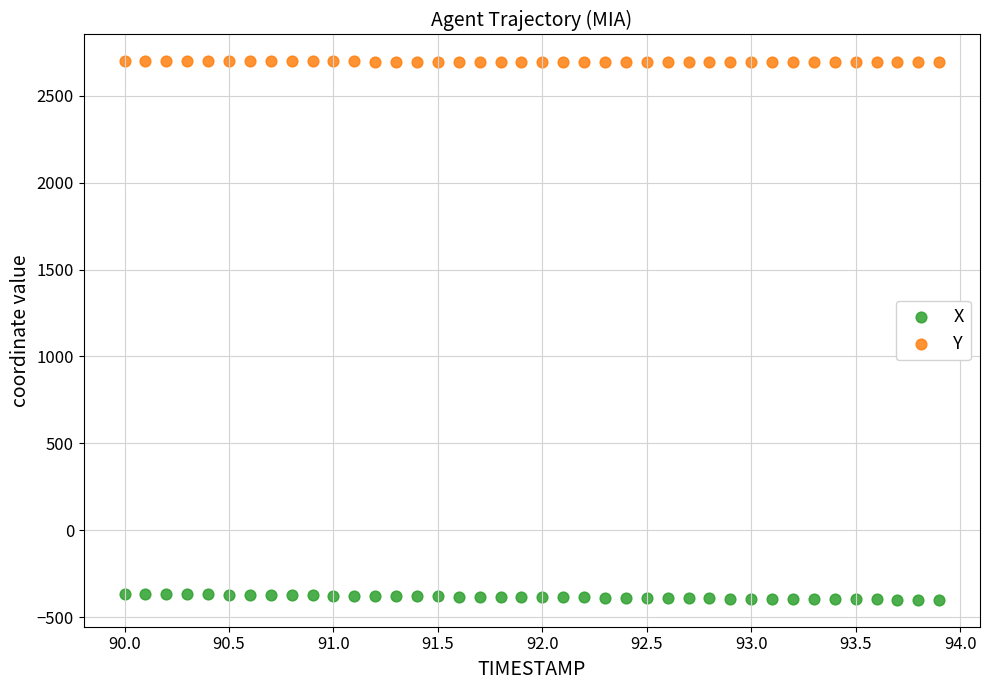

Which series reaches the maximum Y coordinate?

Y